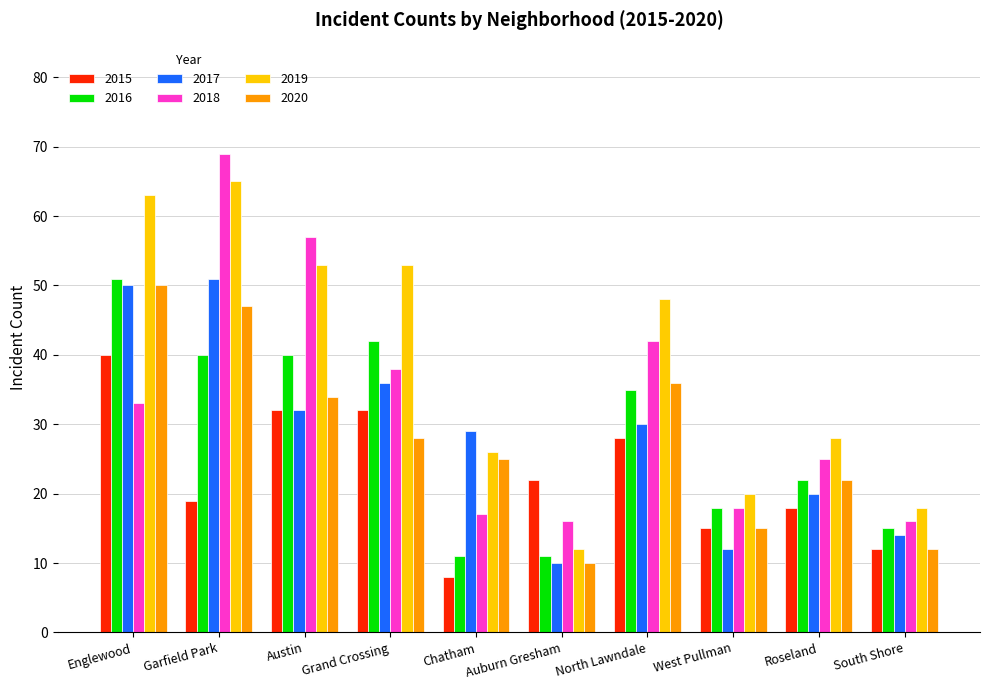

Is the value of 2017 at Chatham greater than the value of 2016 at Grand Crossing?

No